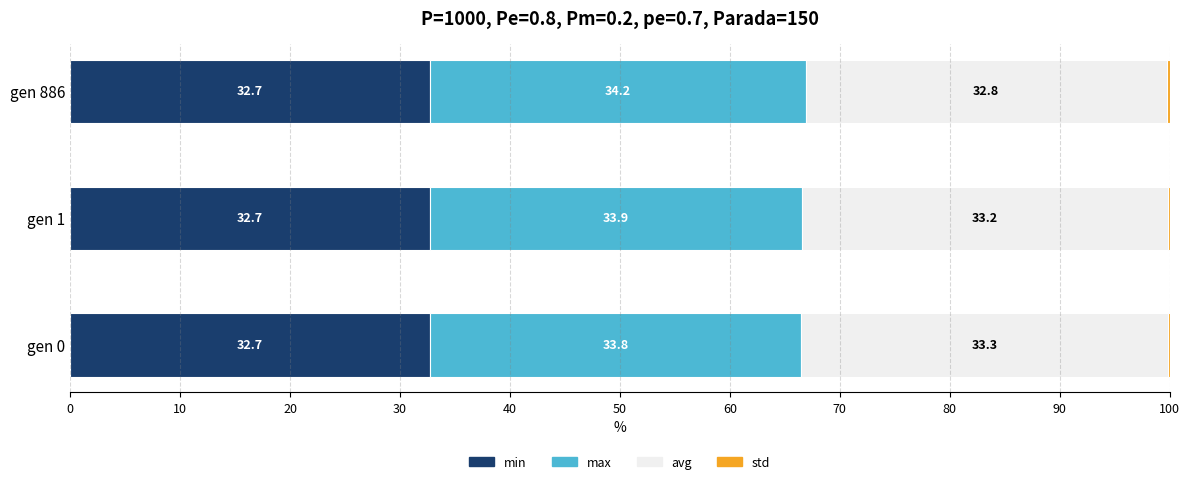

What is the total value across all series at gen 1?

100.0